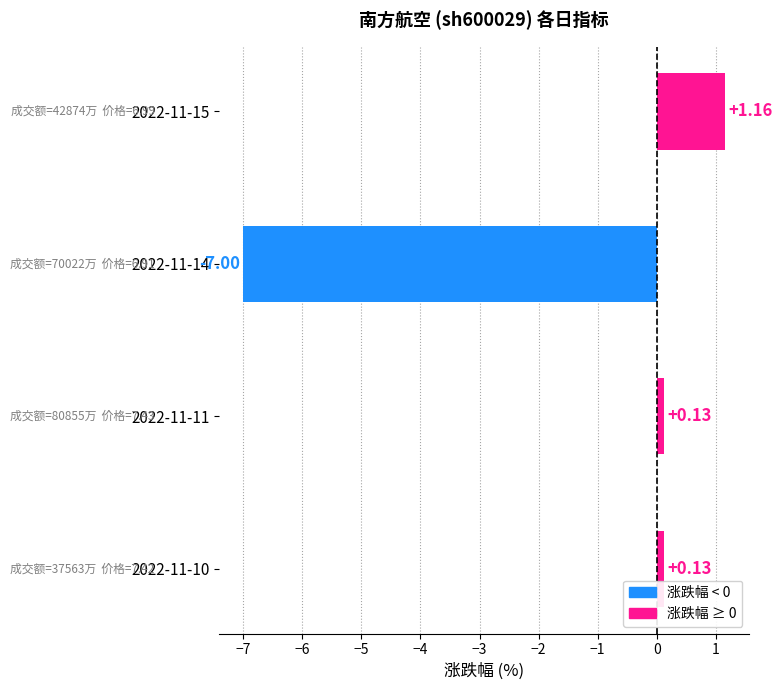

How many distinct data groups are displayed?

1